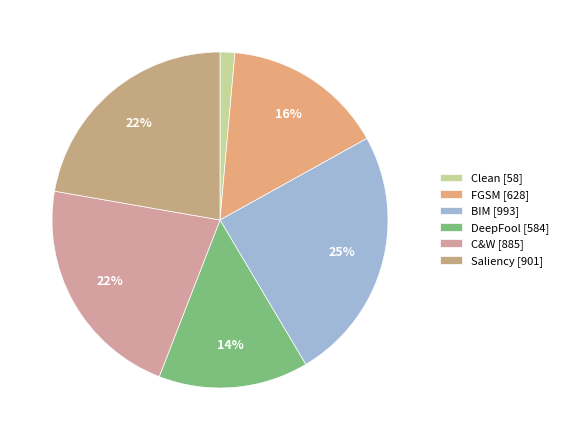

Between Saliency and C&W, which is larger?

Saliency